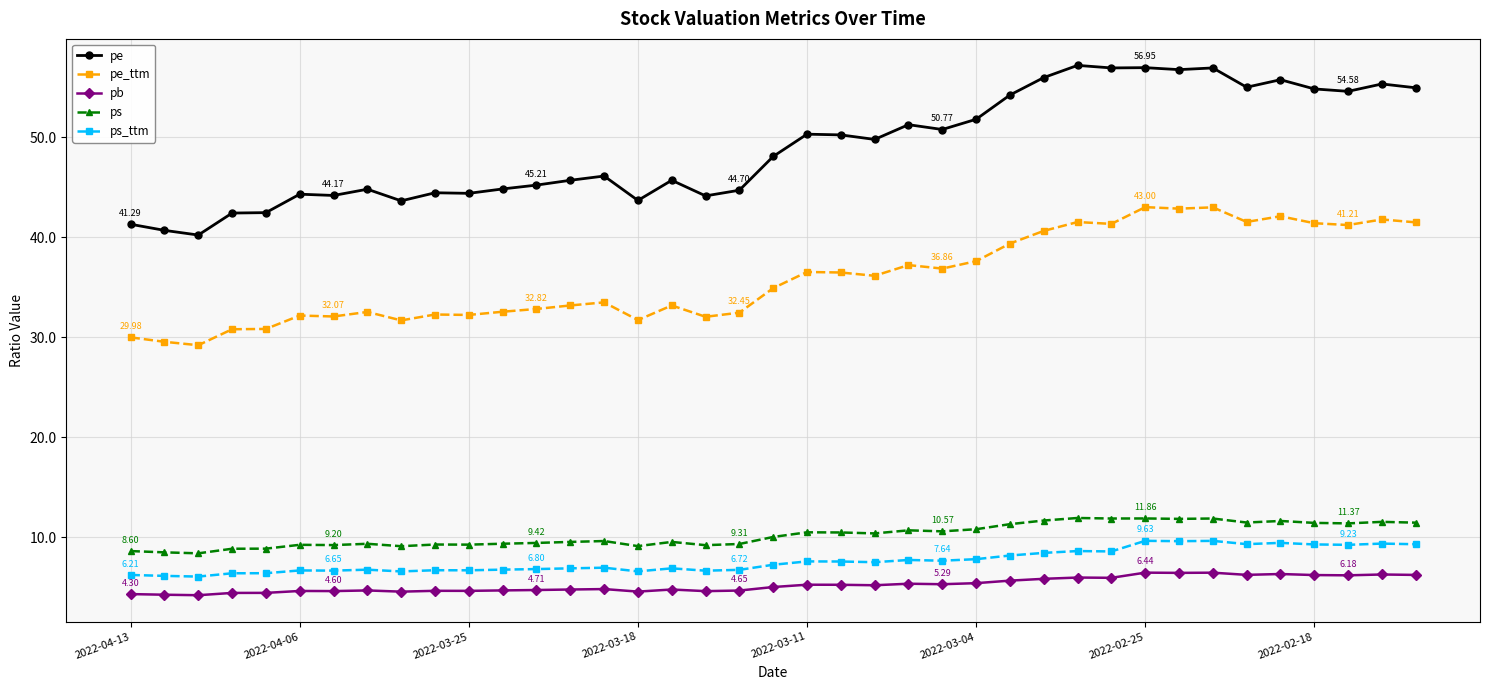

True or false: ps and pe intersect in this chart.

False